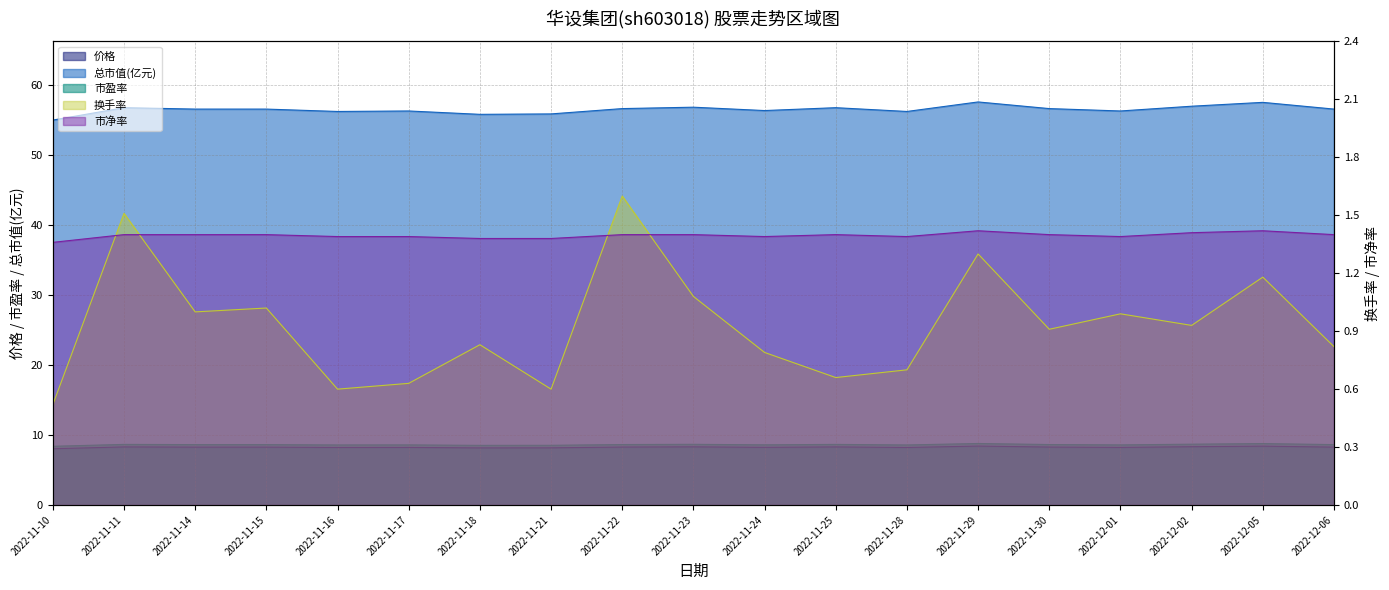

The 总市值(亿元) series shows 34.6 at 2022-12-01. True or false?

False